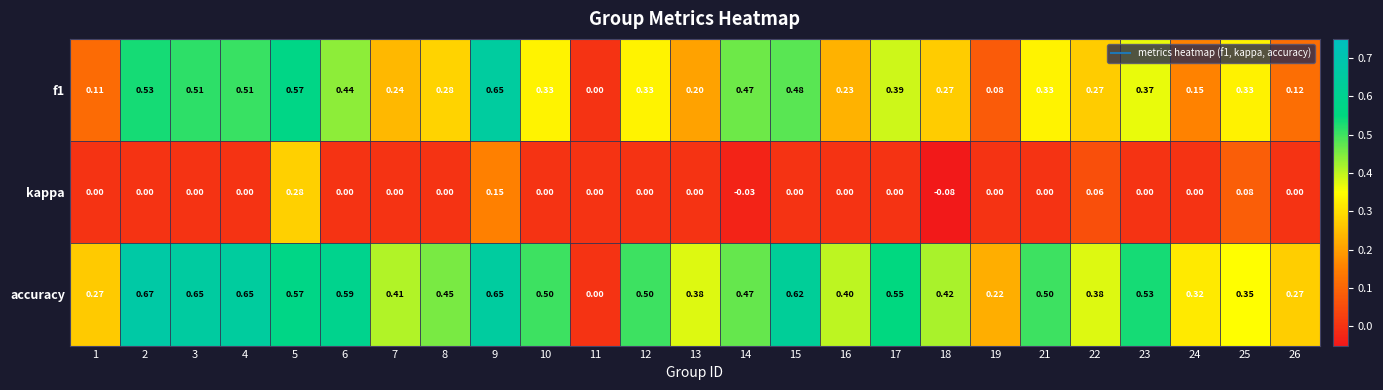

Which series changed the most between 11 and 18?

accuracy